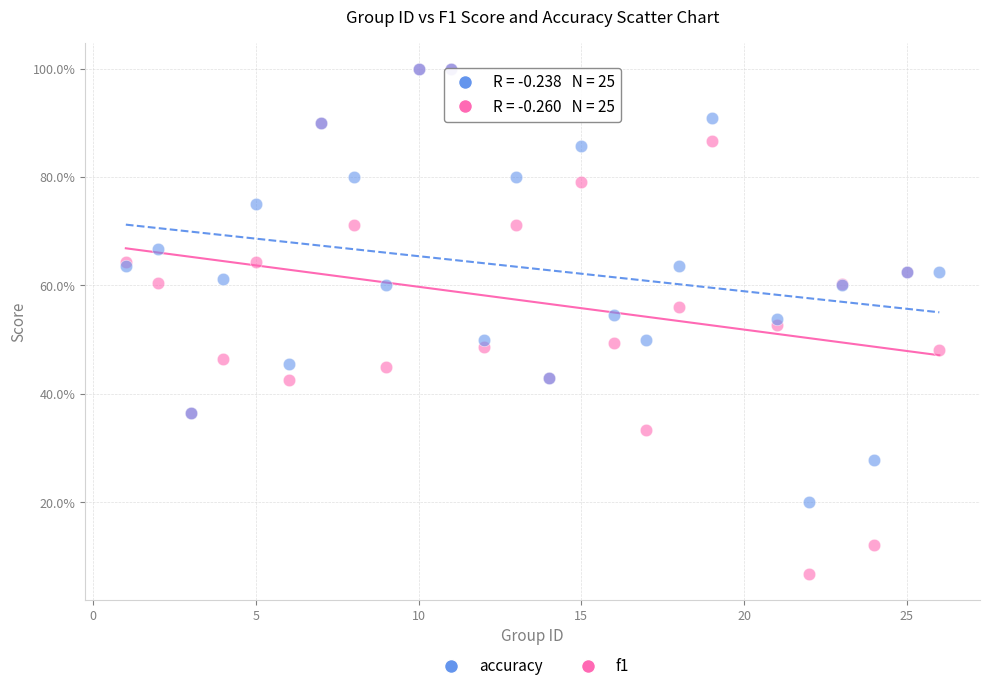

Which series contains the lowest Y value?

f1